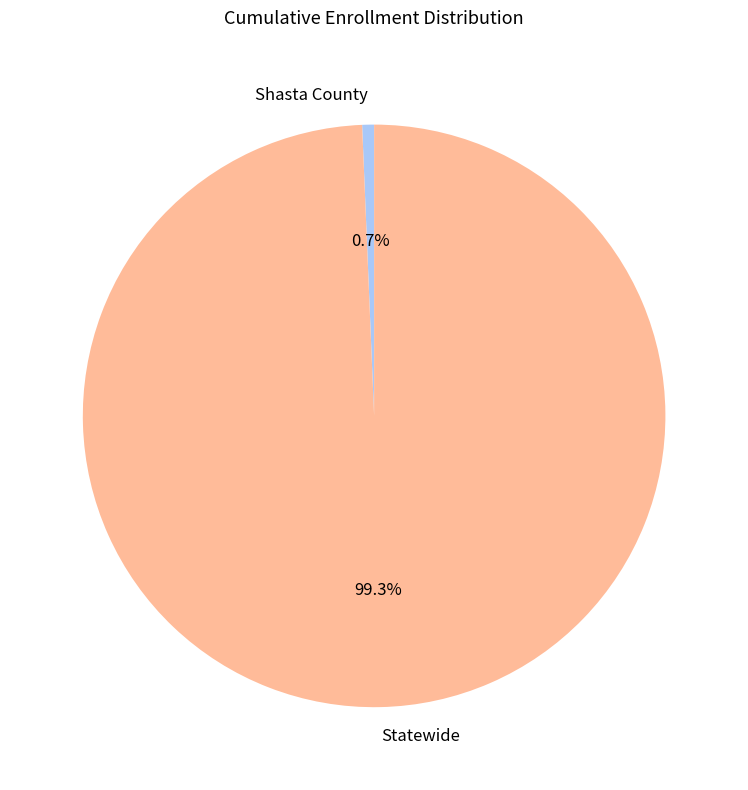

What portion of the pie excludes Shasta County?

99.3%